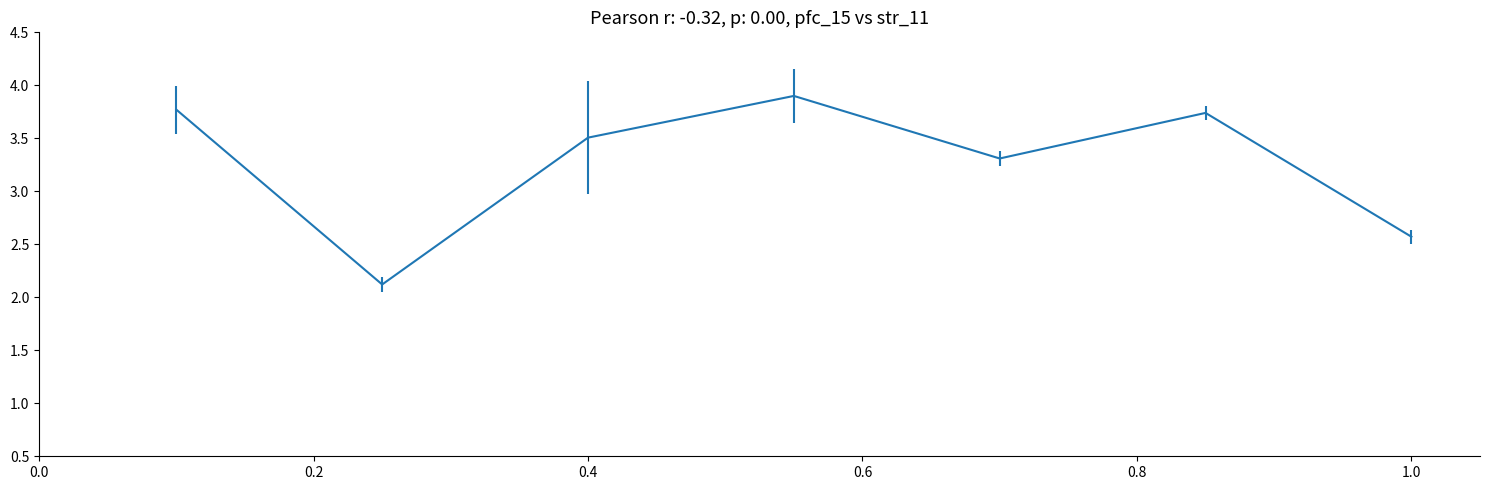

What is the minimum value shown in the chart?

2.1